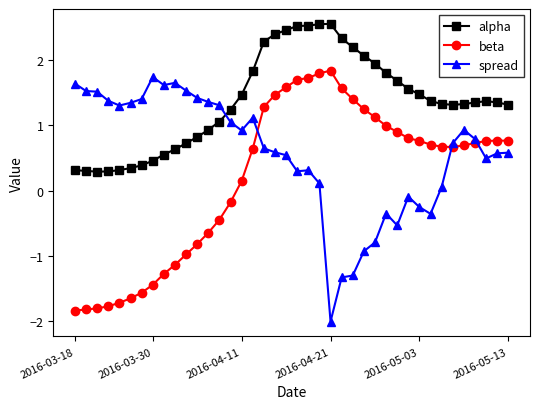

What is the difference between the maximum and minimum values in the alpha series?

2.3